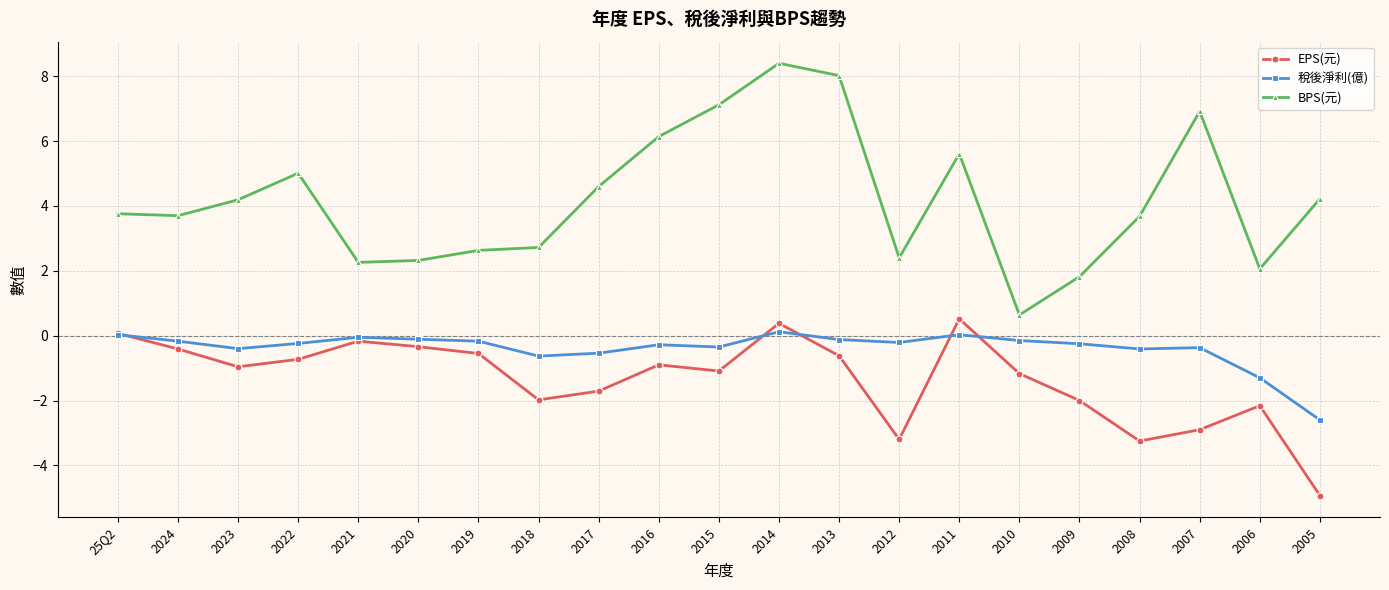

What is the difference between the highest and lowest values at 2008?

6.9